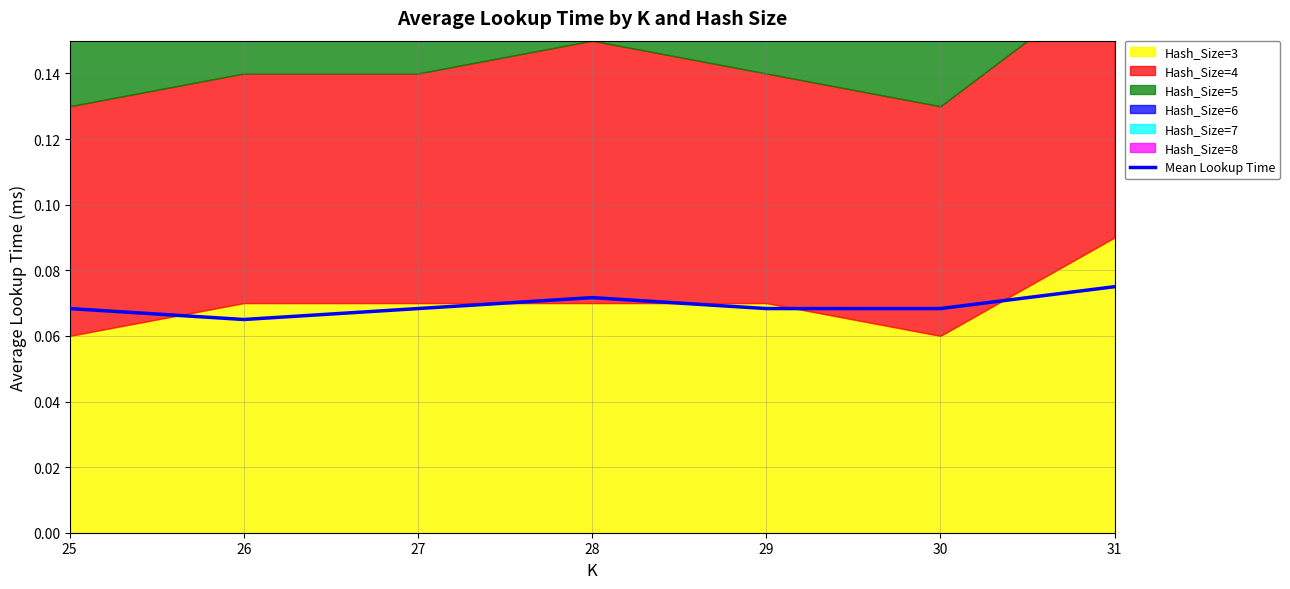

What is the value of the 2nd point from the left?

0.1